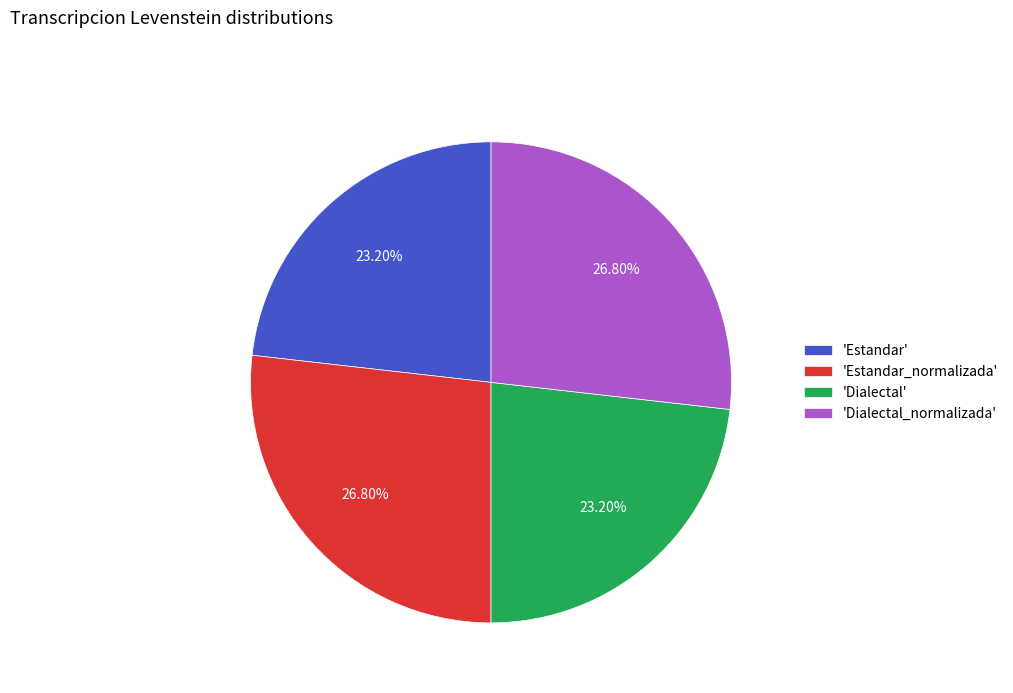

Is 'Dialectal_normalizada' the majority of the pie?

No